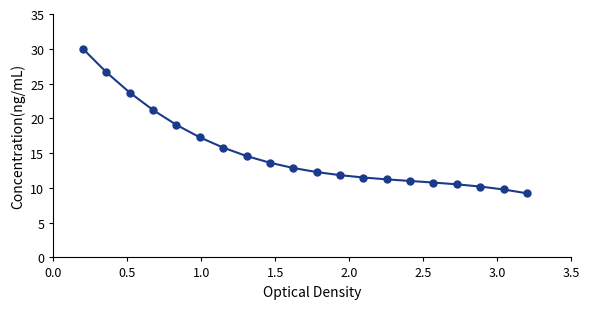

What is the sum of all values?

303.0